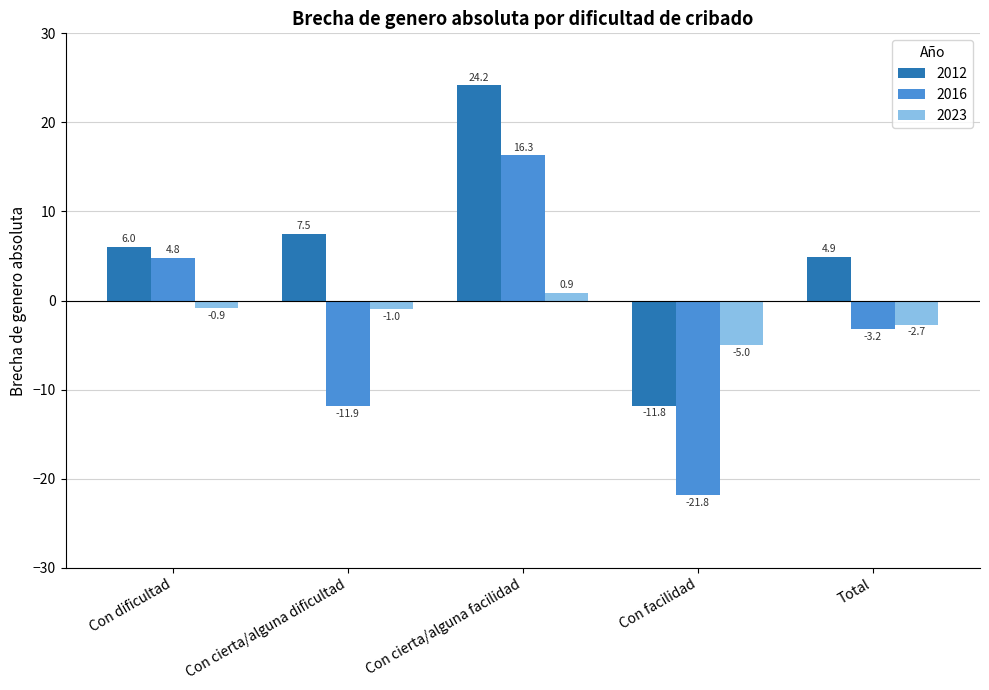

Which series changed the most between Con dificultad and Con cierta/alguna dificultad?

2016